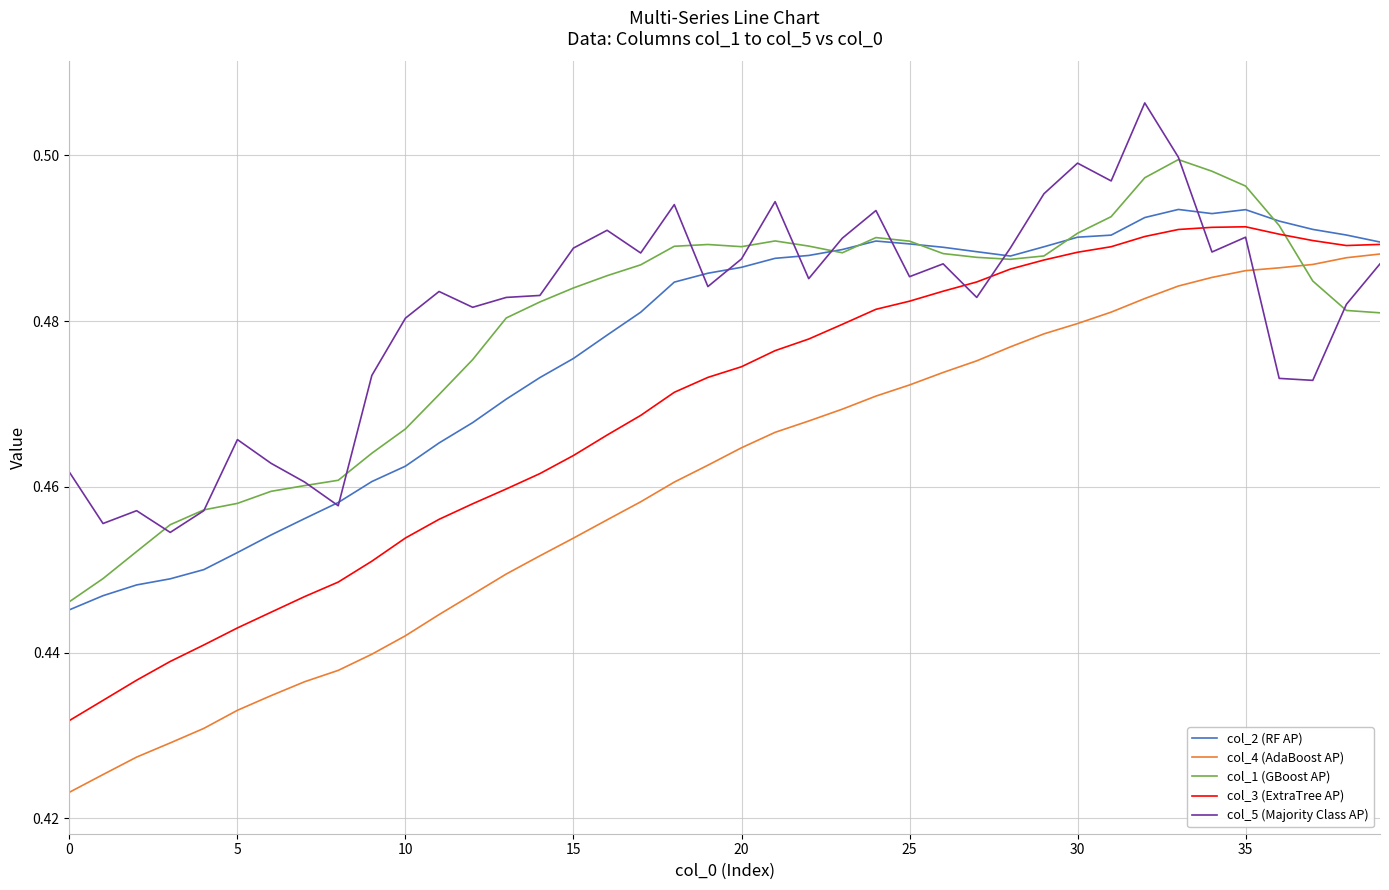

What is the label of the 26th point from the right?

14